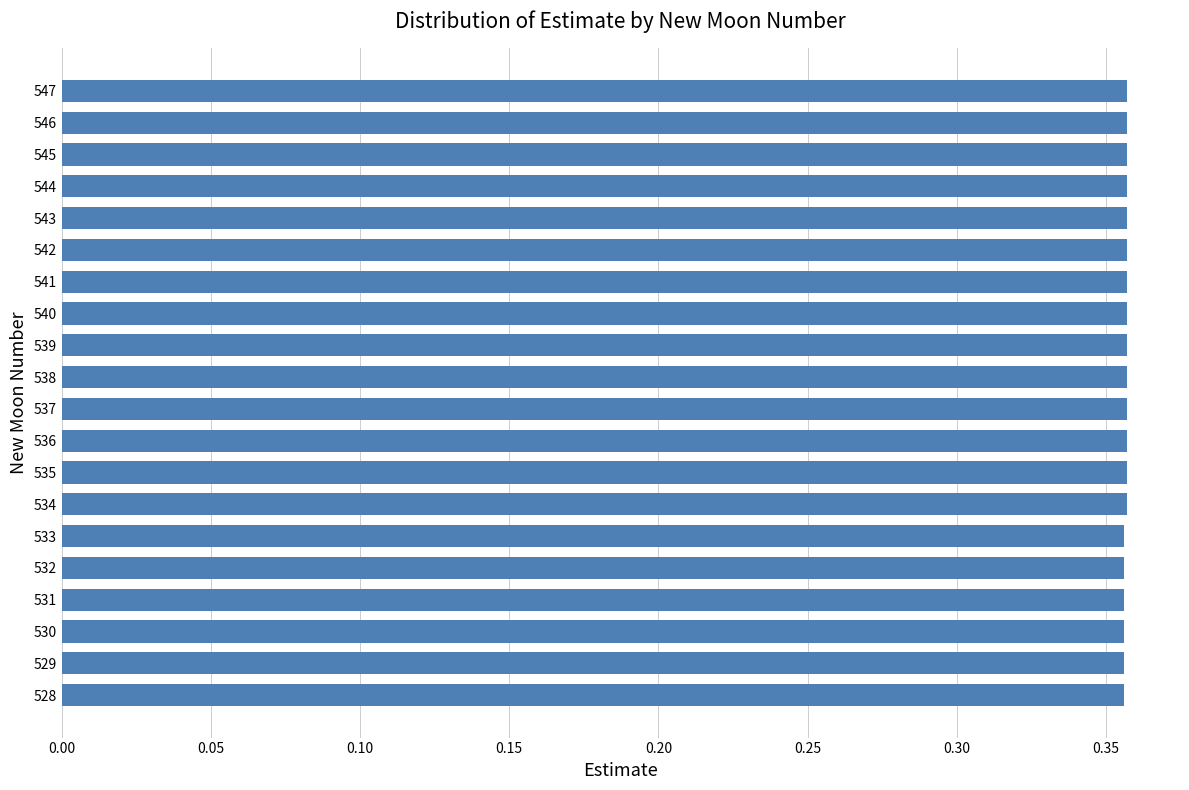

Count the values in the range 0 to 1.

20